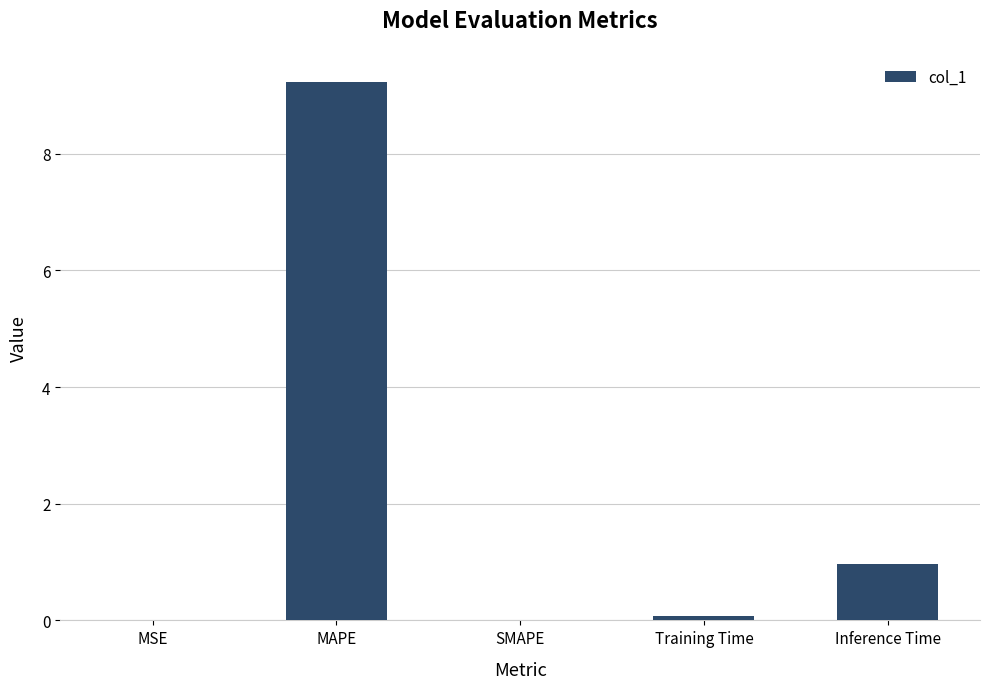

The value at SMAPE is 0.0. True or false?

True